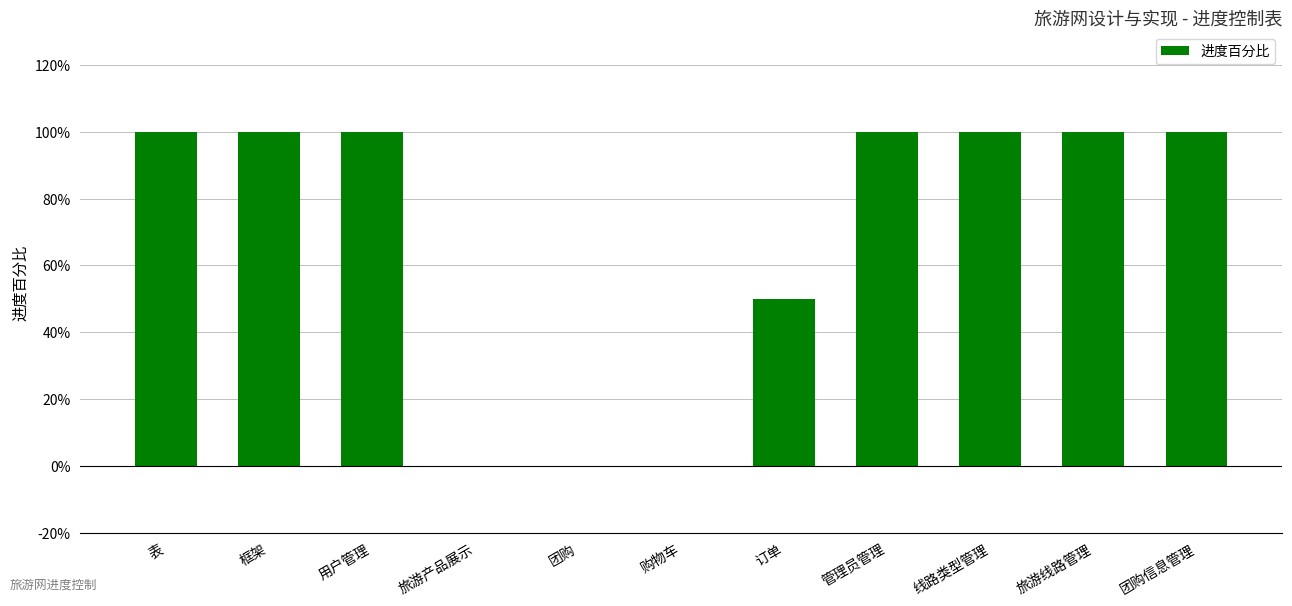

Reading left to right, transcribe all the data shown in this chart.

1.0	1.0	1.0	0.0	0.0	0.0	0.5	1.0	1.0	1.0	1.0